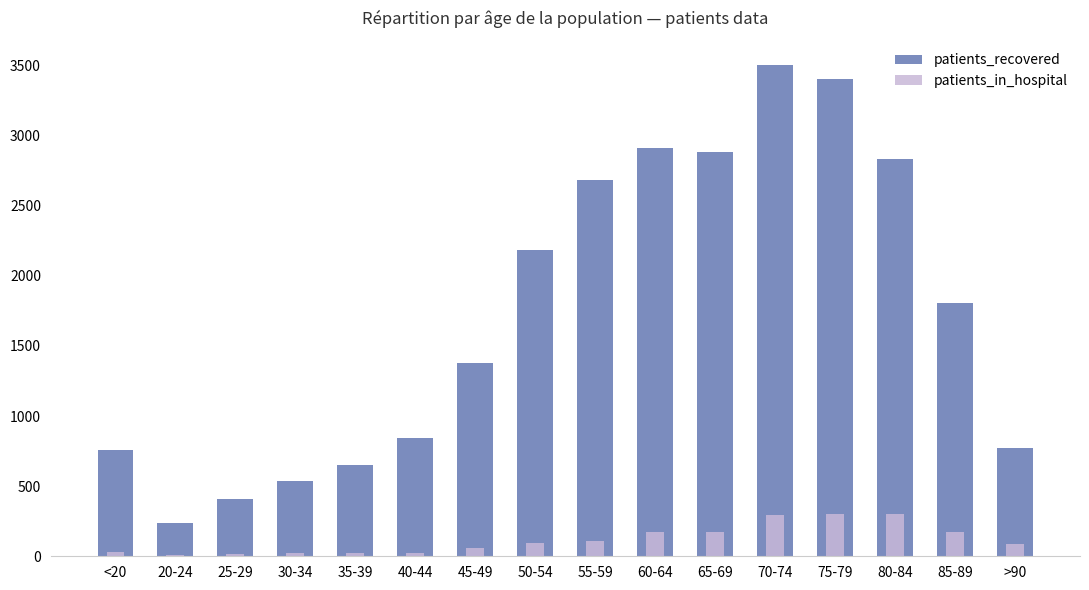

Reading left to right, what are all the values shown in this chart?

patients_recovered: <20=760	20-24=238	25-29=405	30-34=539	35-39=649	40-44=842	45-49=1379	50-54=2185	55-59=2681	60-64=2914	65-69=2882	70-74=3502	75-79=3404	80-84=2832	85-89=1806	>90=771
patients_in_hospital: <20=27	20-24=8	25-29=19	30-34=22	35-39=24	40-44=23	45-49=58	50-54=93	55-59=106	60-64=171	65-69=175	70-74=291	75-79=305	80-84=304	85-89=172	>90=88